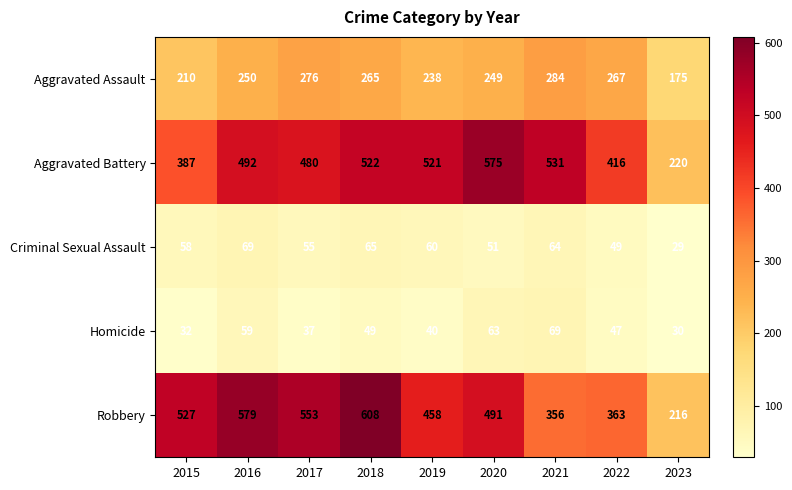

Which series has the largest range (max minus min)?

Robbery